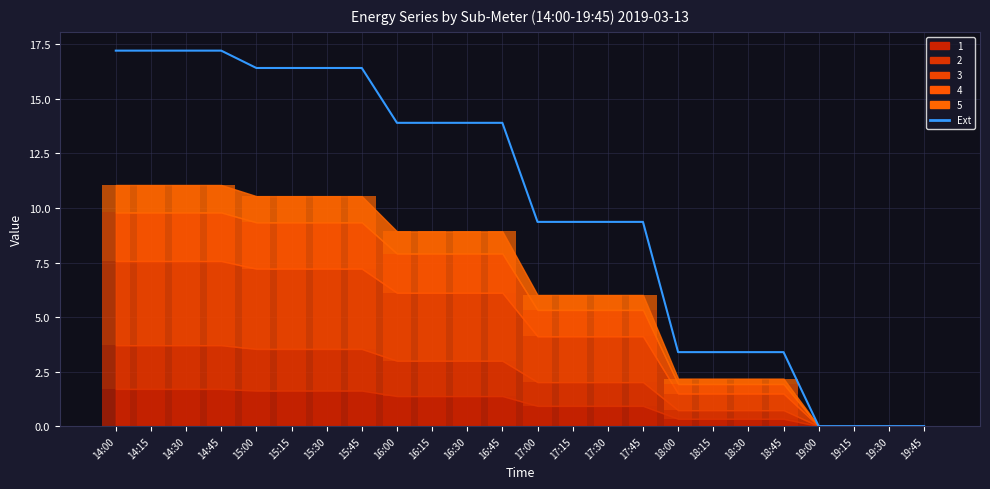

The chart shows a value of 17.2 at 14:00. True or false?

True